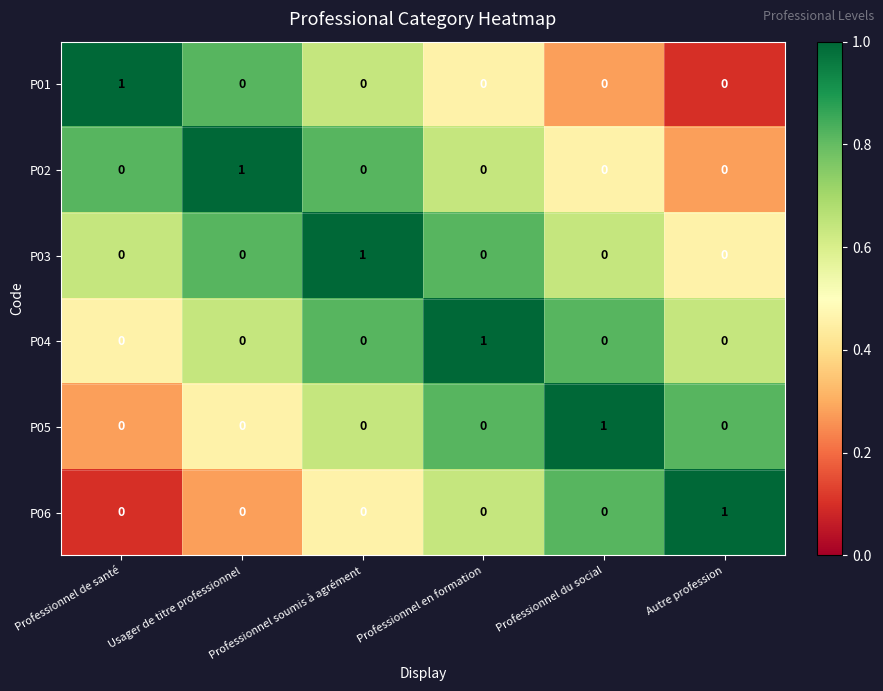

The P03 series shows 0 at Professionnel du social. True or false?

True